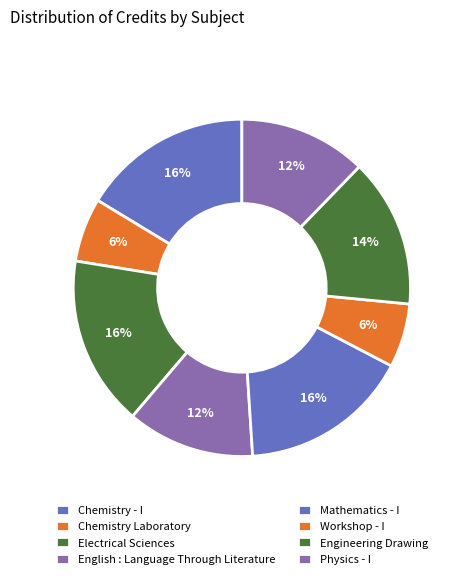

Count the number of slices in the pie.

8